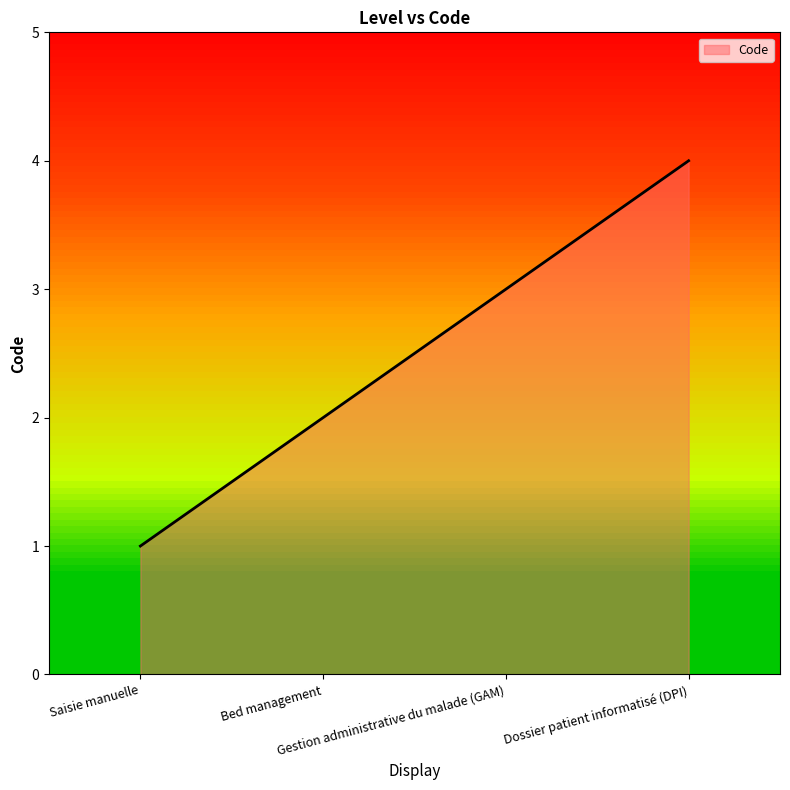

What value does the data have at Saisie manuelle?

1